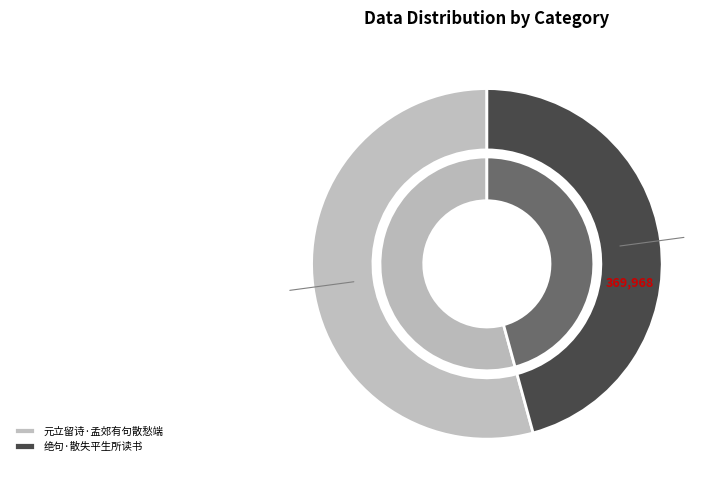

Is there any slice that represents more than half of the pie?

Yes